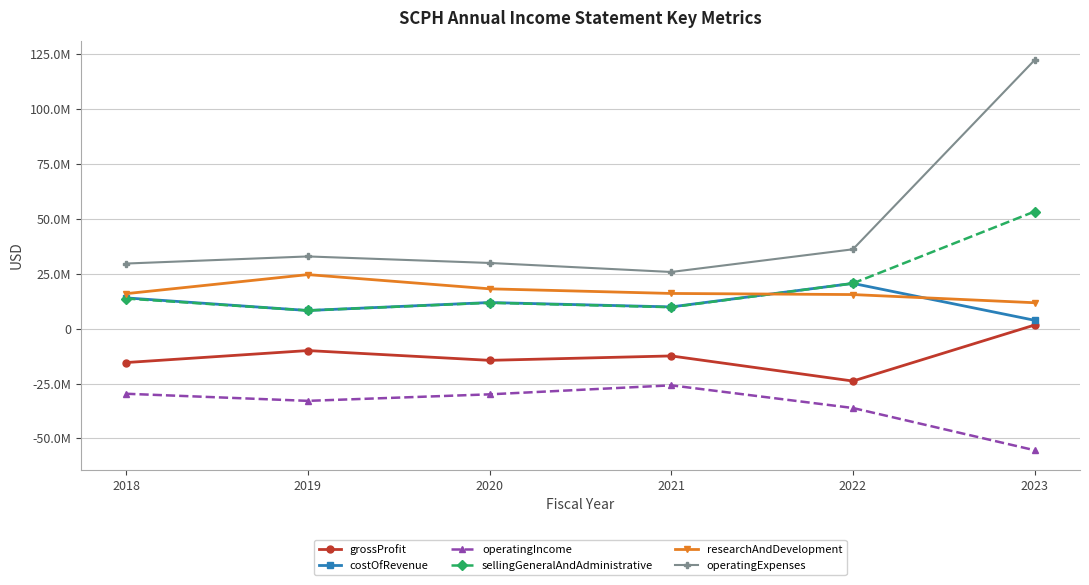

Between which two adjacent categories do researchAndDevelopment and sellingGeneralAndAdministrative first intersect?

2021 and 2022